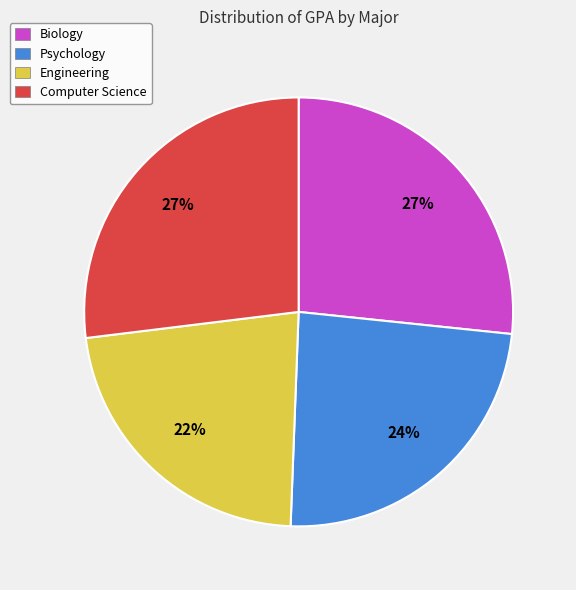

True or false: Psychology accounts for 24% of the total.

True